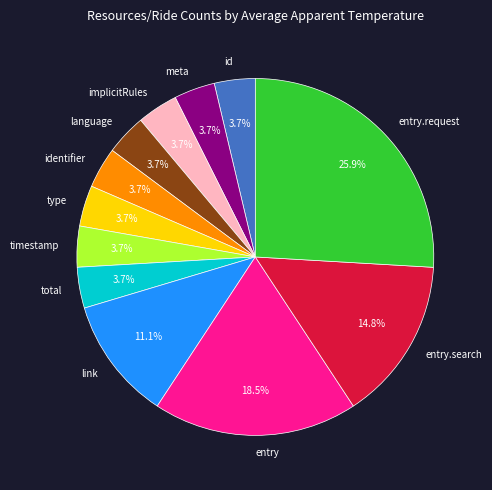

Is there any slice that represents more than half of the pie?

No